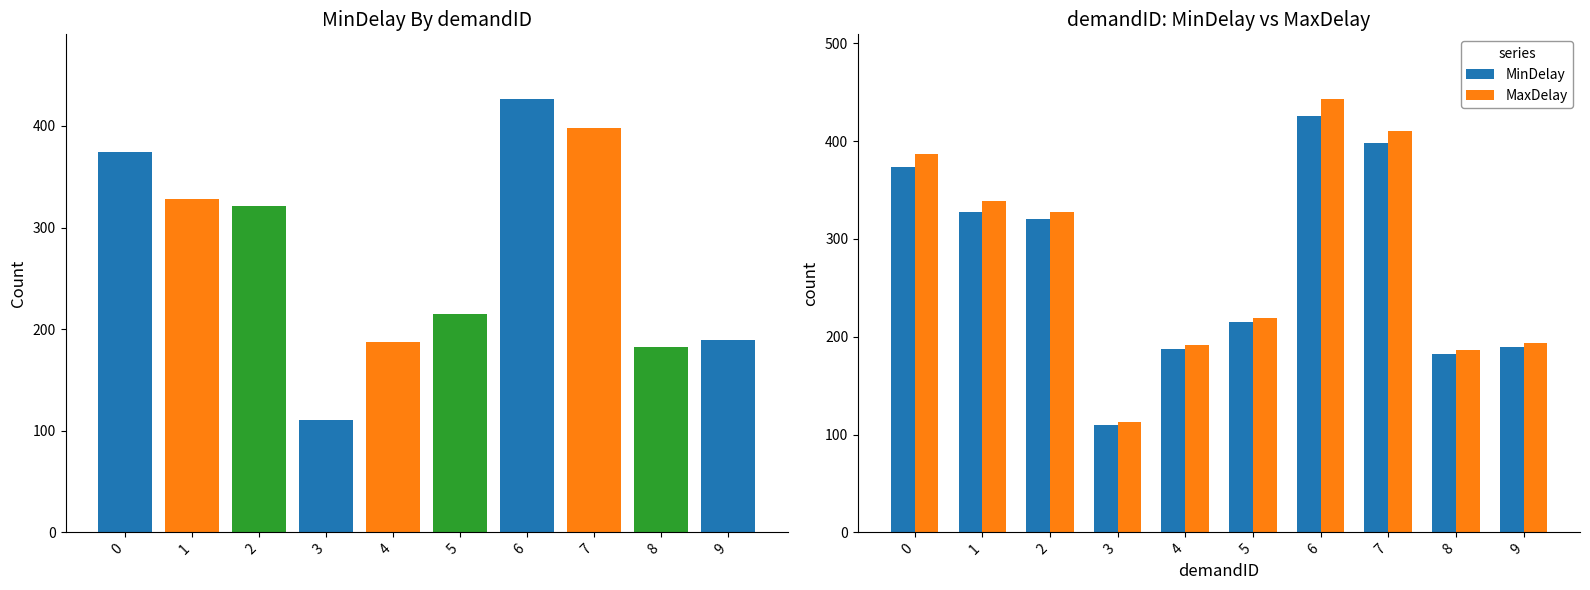

What is the total value across all series at 4?

379.0